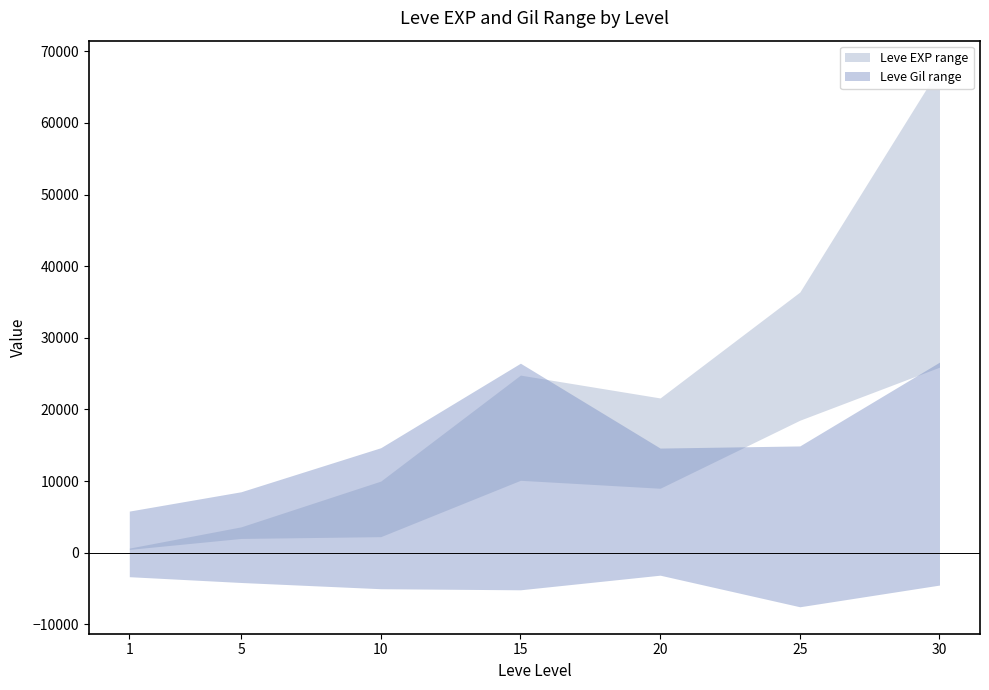

How many interior local valleys does the Leve EXP lower series have?

1